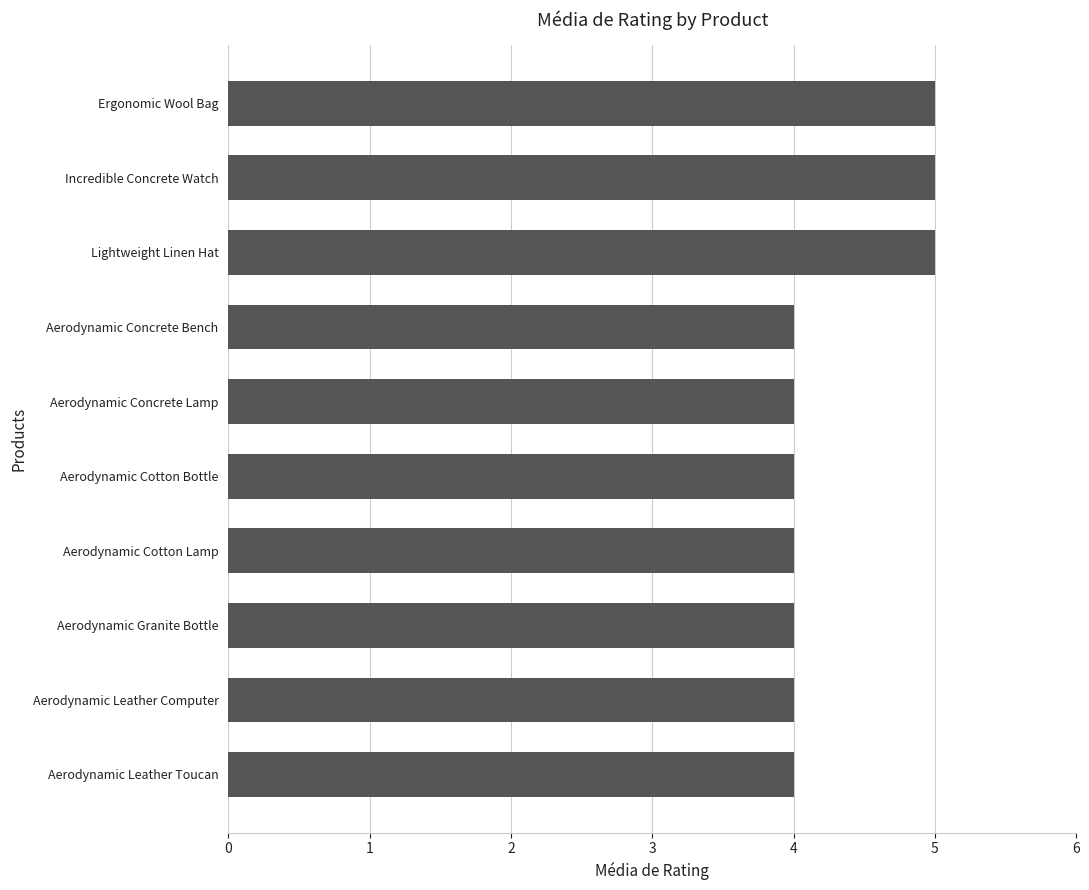

What position from the bottom is Aerodynamic Cotton Lamp?

4